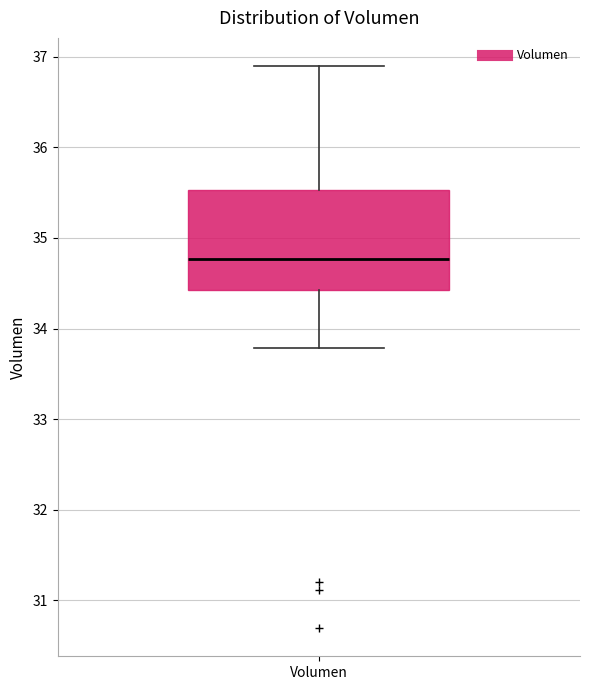

Where is the lower edge of the box for Volumen on the y-axis? The values are not printed on the chart, so give them approximately, as read against the axis.

34.4